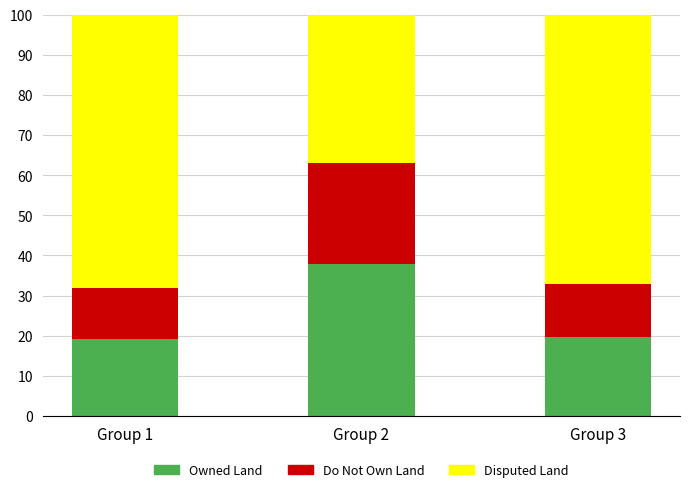

Reading right to left, transcribe the values for Owned Land.

19.8	37.8	19.1